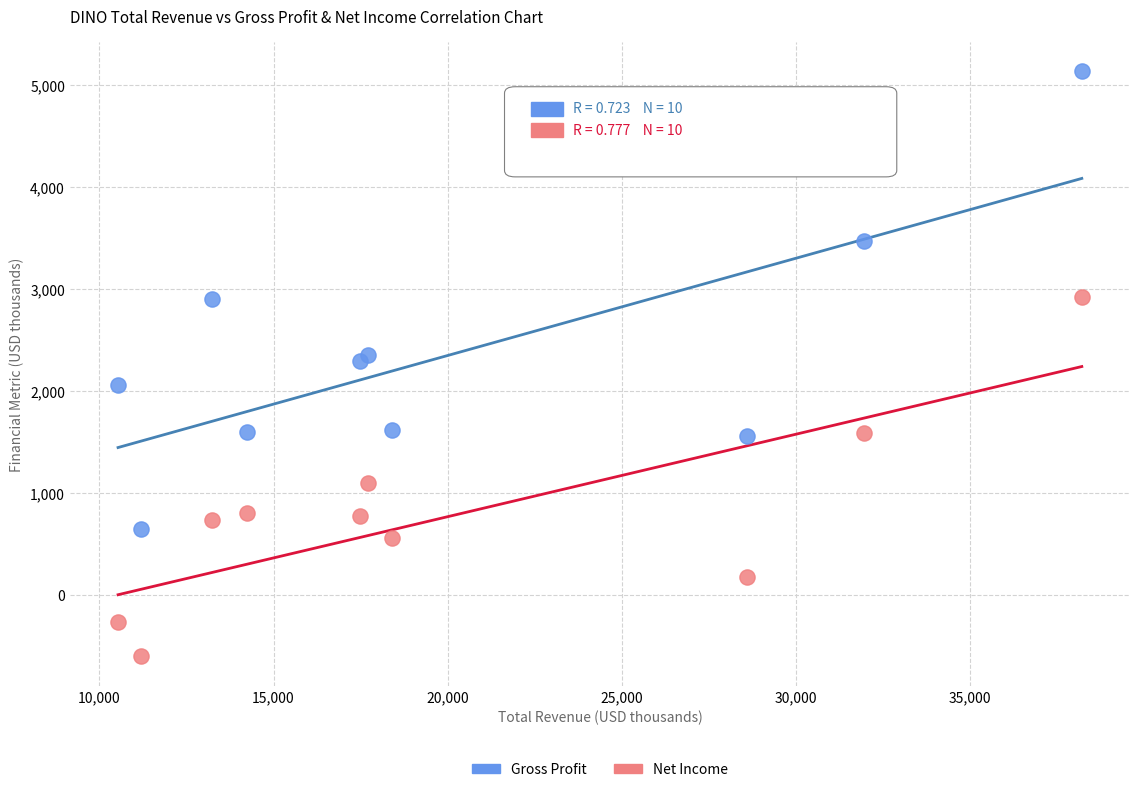

Which series has the widest spread of Y values?

Gross Profit